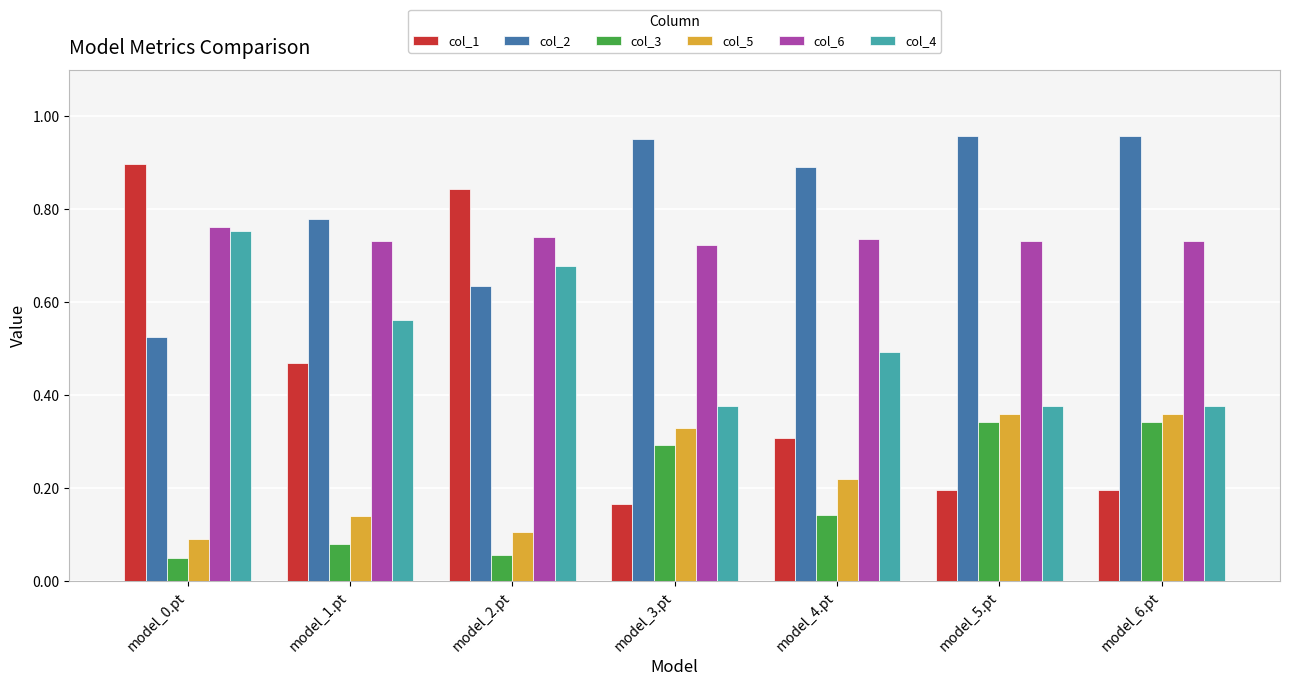

Which series has the largest range (max minus min)?

col_1